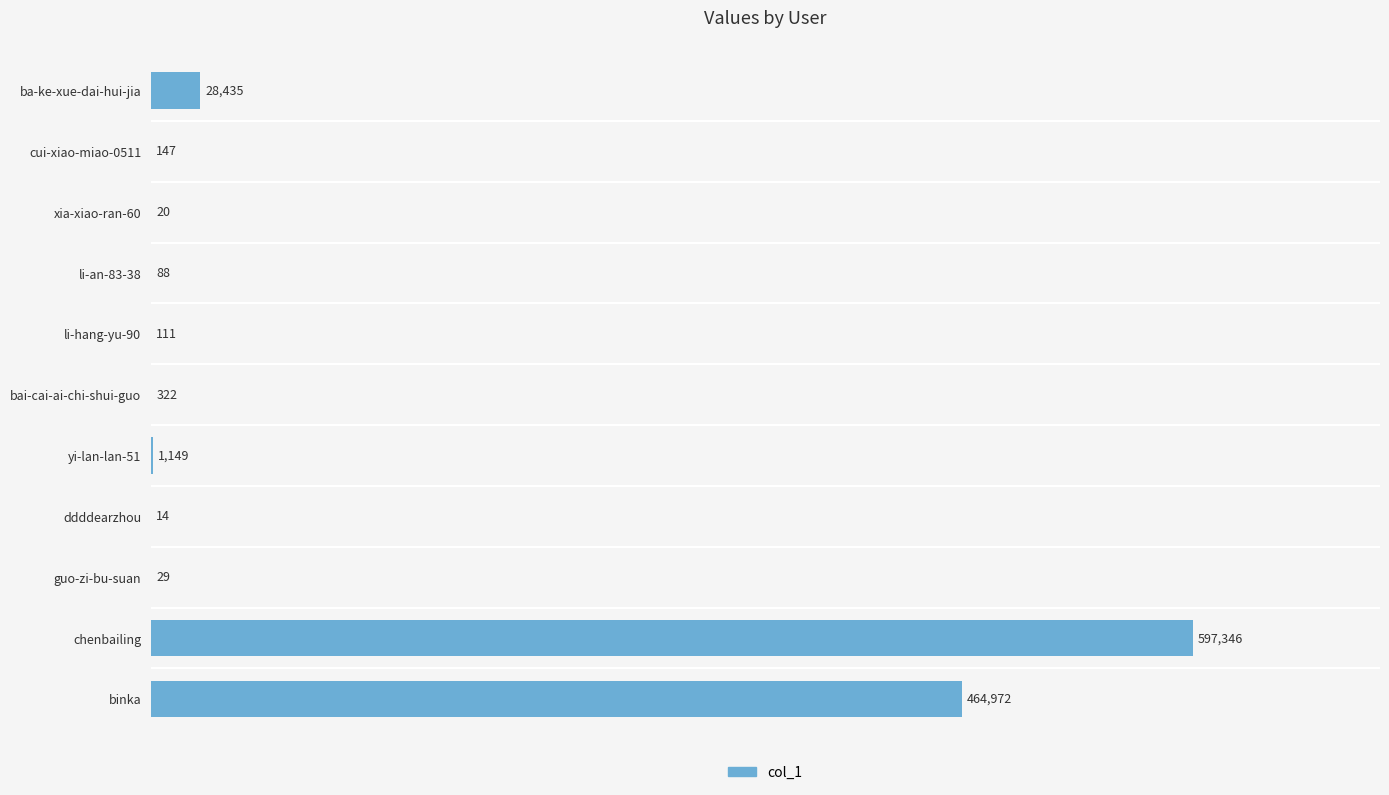

How many categories are shown in the chart?

11